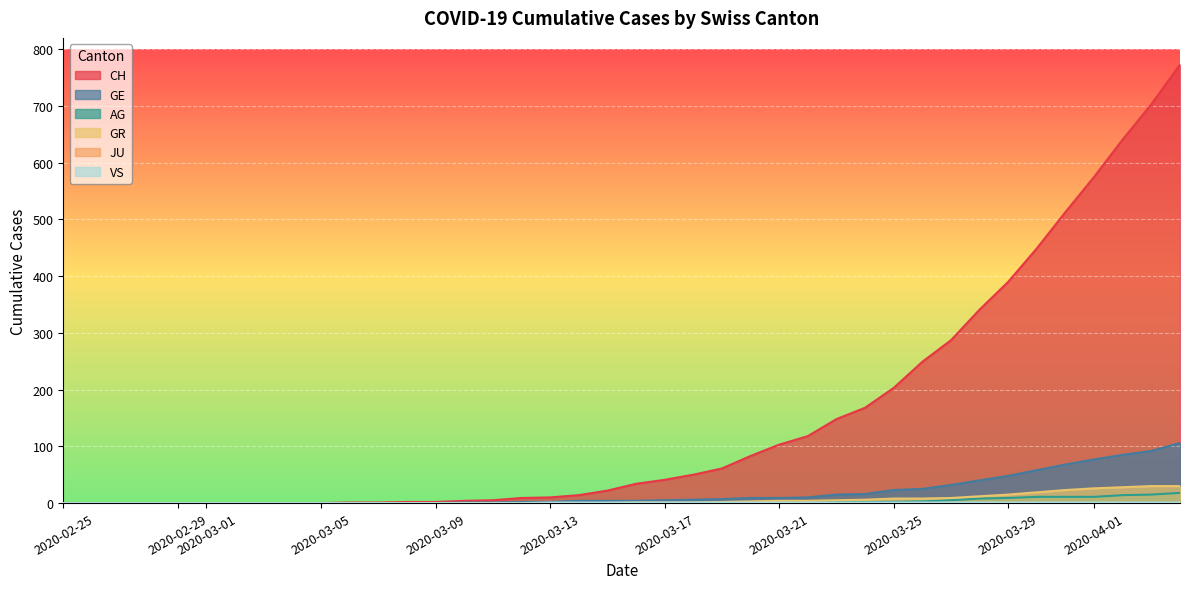

Is it true that GE equals 54 at 2020-02-25?

False